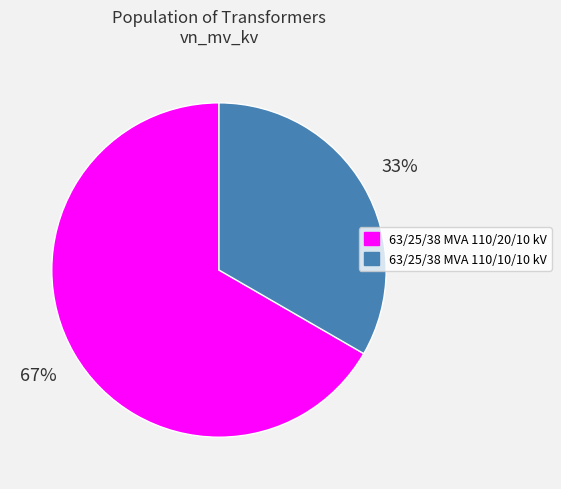

Rank the categories by value from lowest to highest.

63/25/38 MVA 110/10/10 kV, 63/25/38 MVA 110/20/10 kV